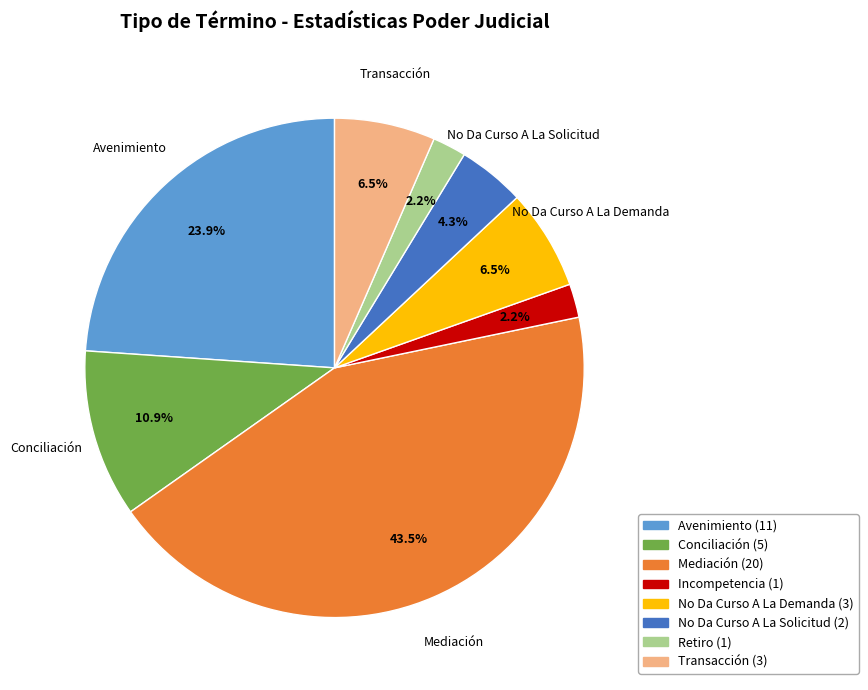

To the nearest percent, what is the difference between the largest and smallest slice percentages?

41%